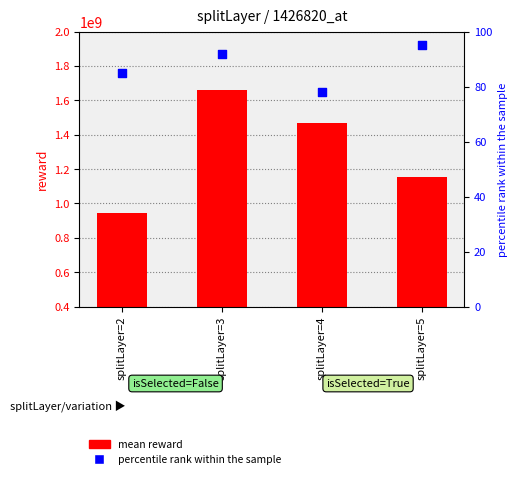

Which series contains the lowest Y value?

percentile rank within the sample